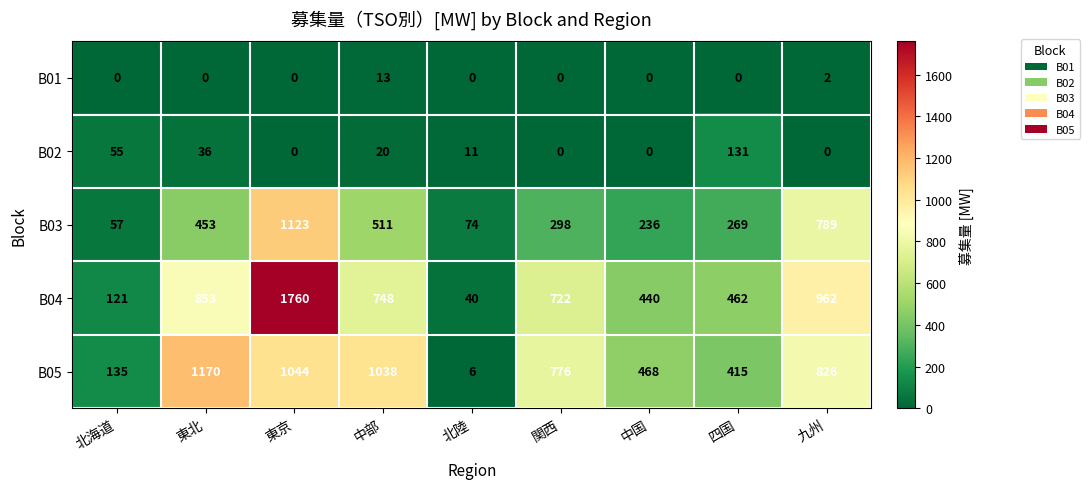

Rank the series by their maximum value, from highest to lowest.

B04, B05, B03, B02, B01